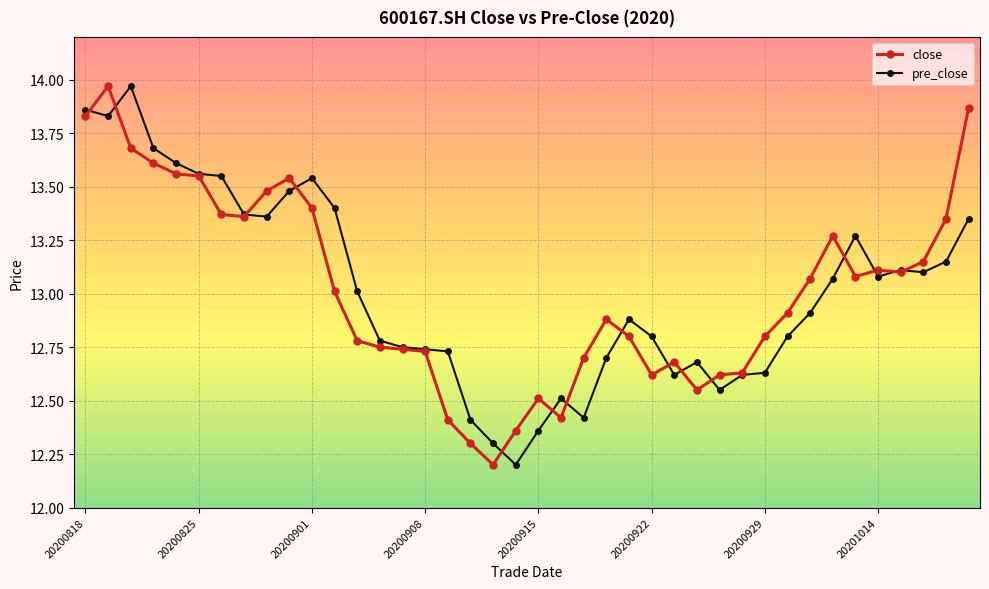

What is the minimum value for pre_close?

12.2